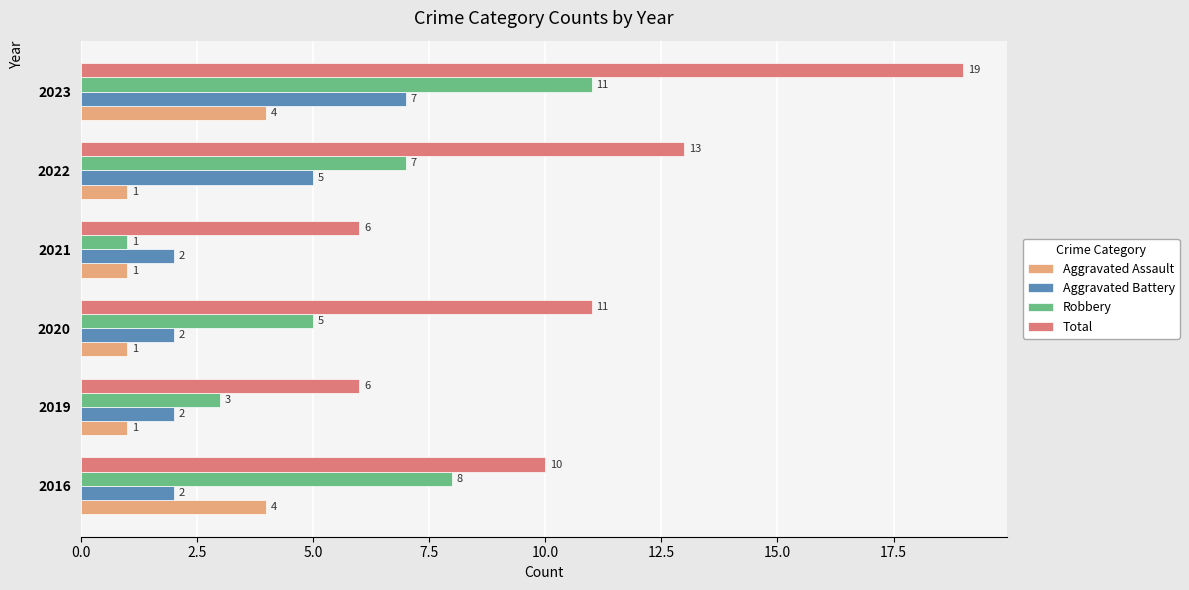

What is the sum of all Total values?

65